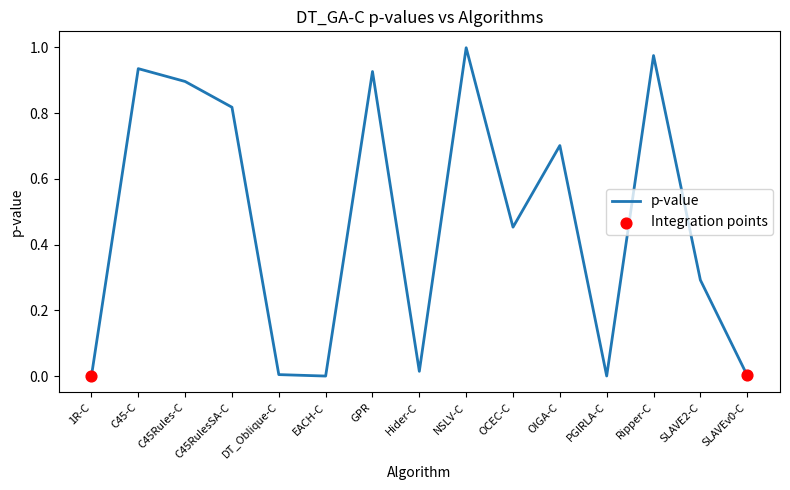

Which has a higher value, EACH-C or Hider-C?

Hider-C